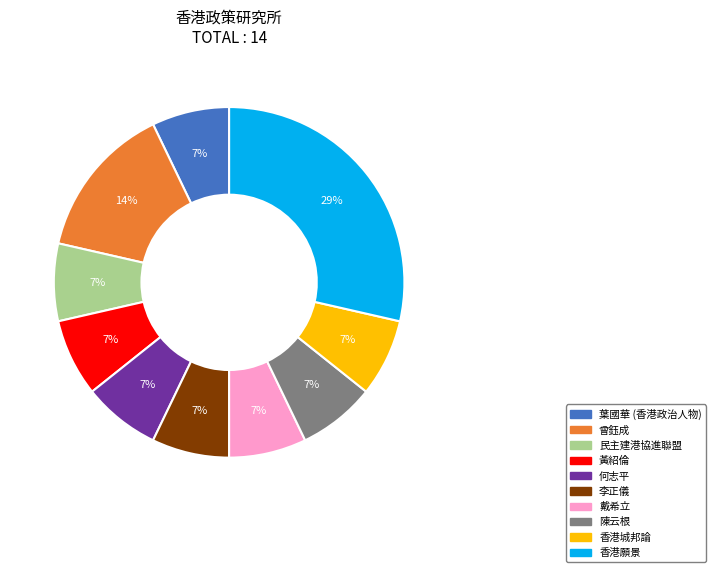

Which category has the biggest portion of the pie?

香港願景